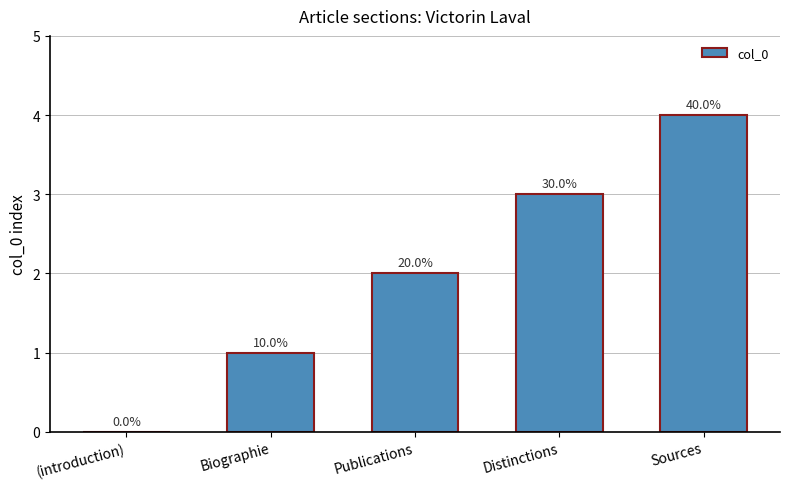

What is the sum of all values?

10